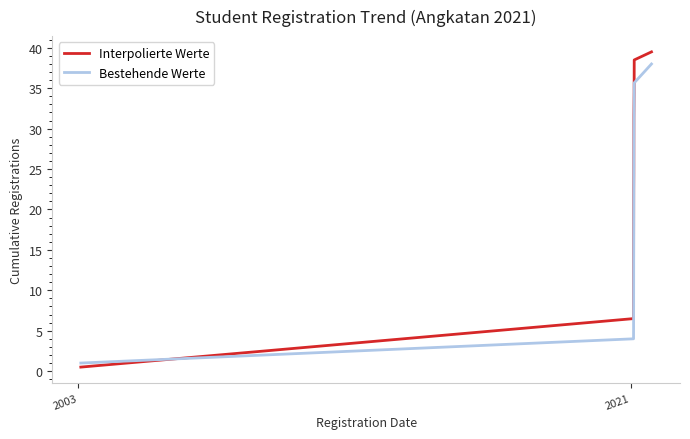

Reading left to right, transcribe all the data shown in this chart.

Interpolierte Werte: 0.5	6.5	15.5	22.5	24.5	31.5	32.5	34.5	38.5	39.5
Bestehende Werte: 1.0	4.0	8.0	15.3	21.3	26.7	30.0	33.3	35.7	38.0